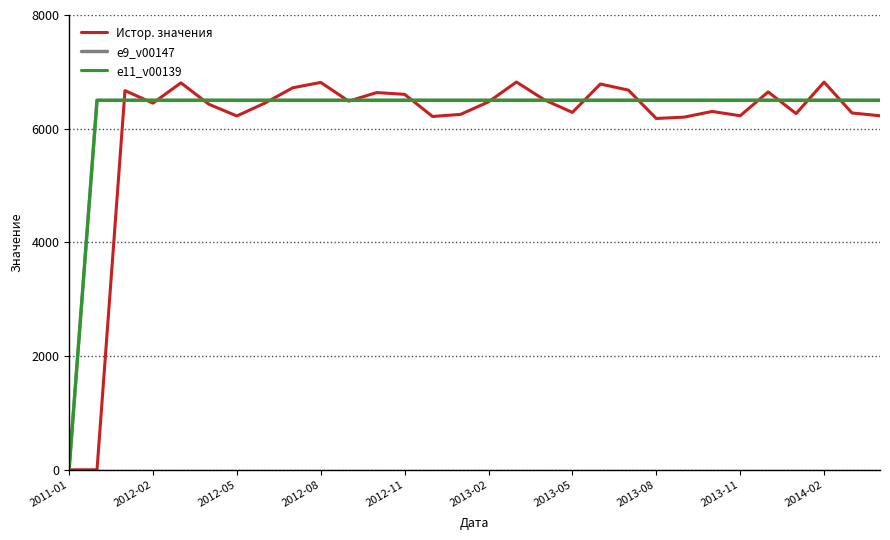

Does the chart display data point markers on the line(s)?

No